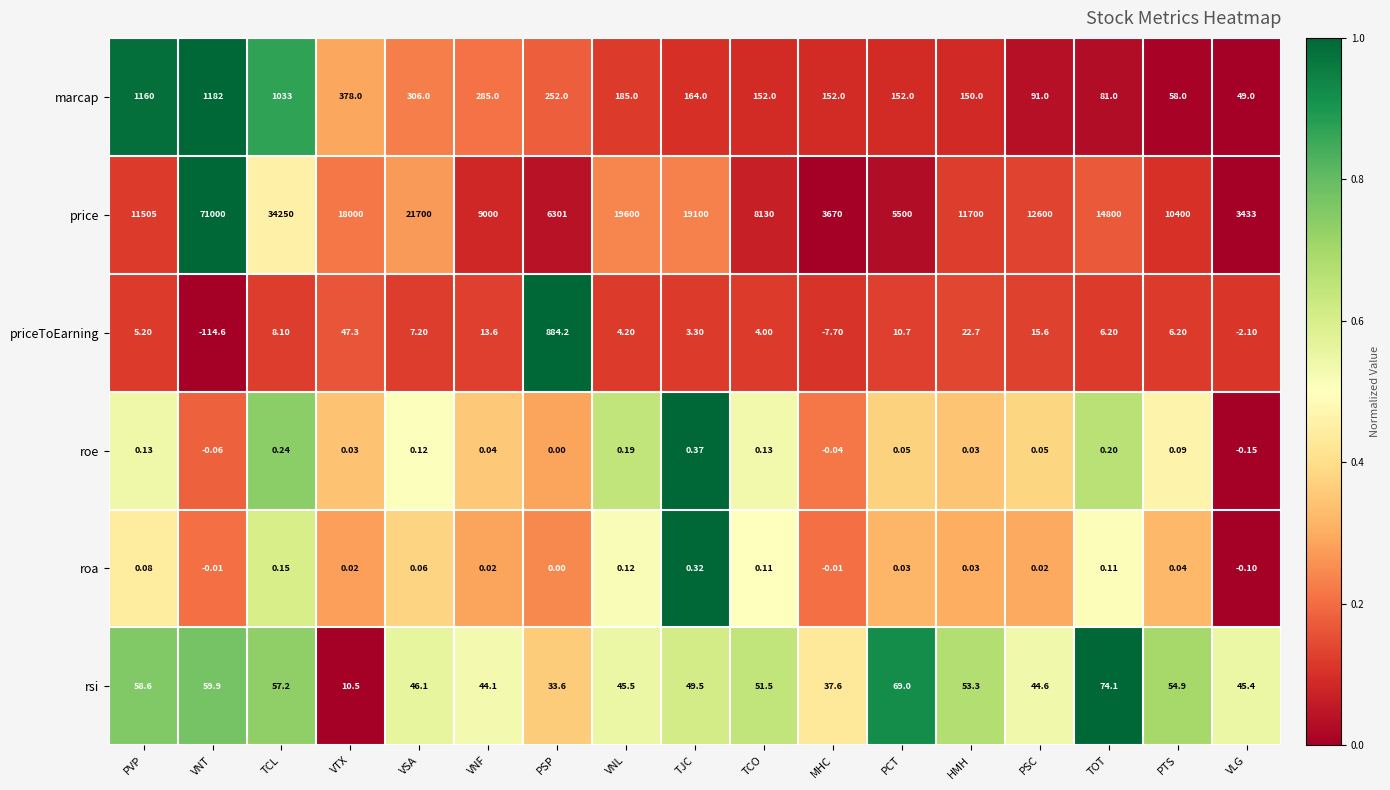

At which category is the sum across all series the highest?

VNT